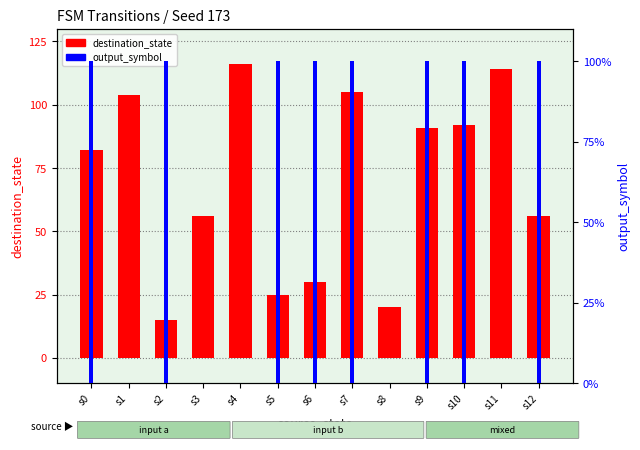

Which has a higher value, s6 or s10?

s10